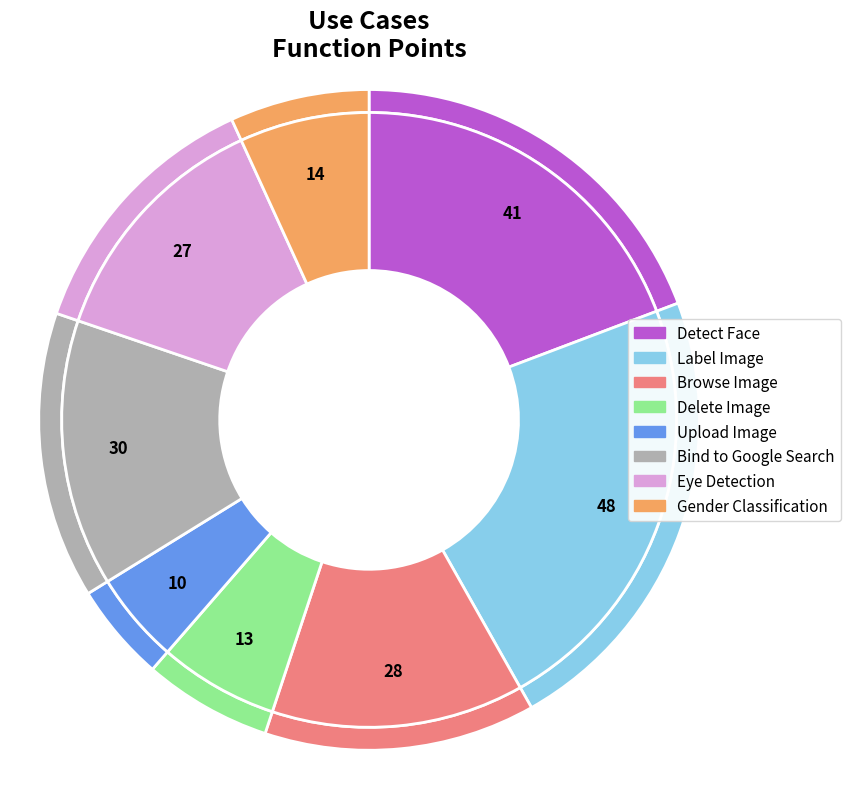

Which has a higher value, Browse Image or Detect Face?

Detect Face